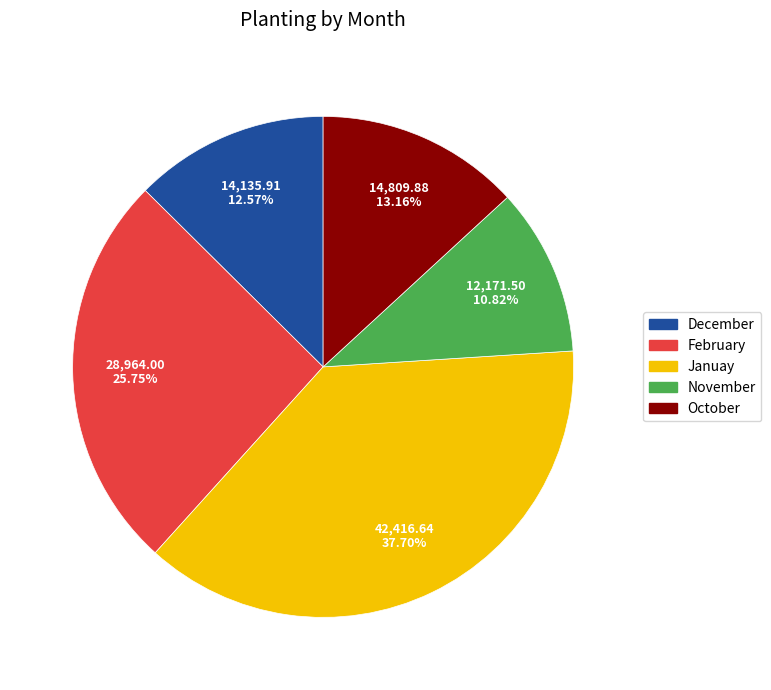

To the nearest percent, what portion does February represent?

26%